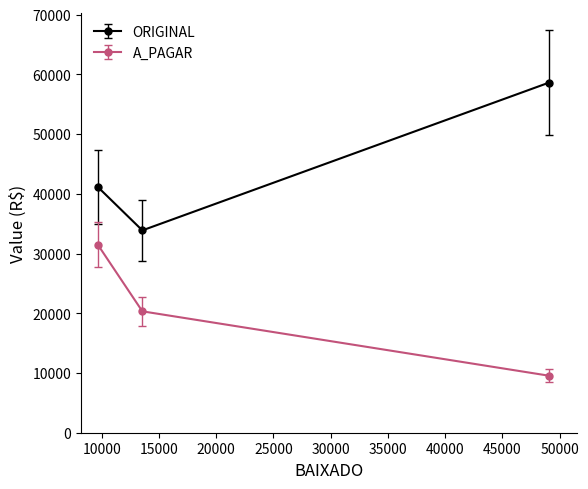

Reading left to right, extract all data points from this chart.

ORIGINAL: 41153.0	33880.0	58593.8
A_PAGAR: 31493.0	20328.0	9558.8